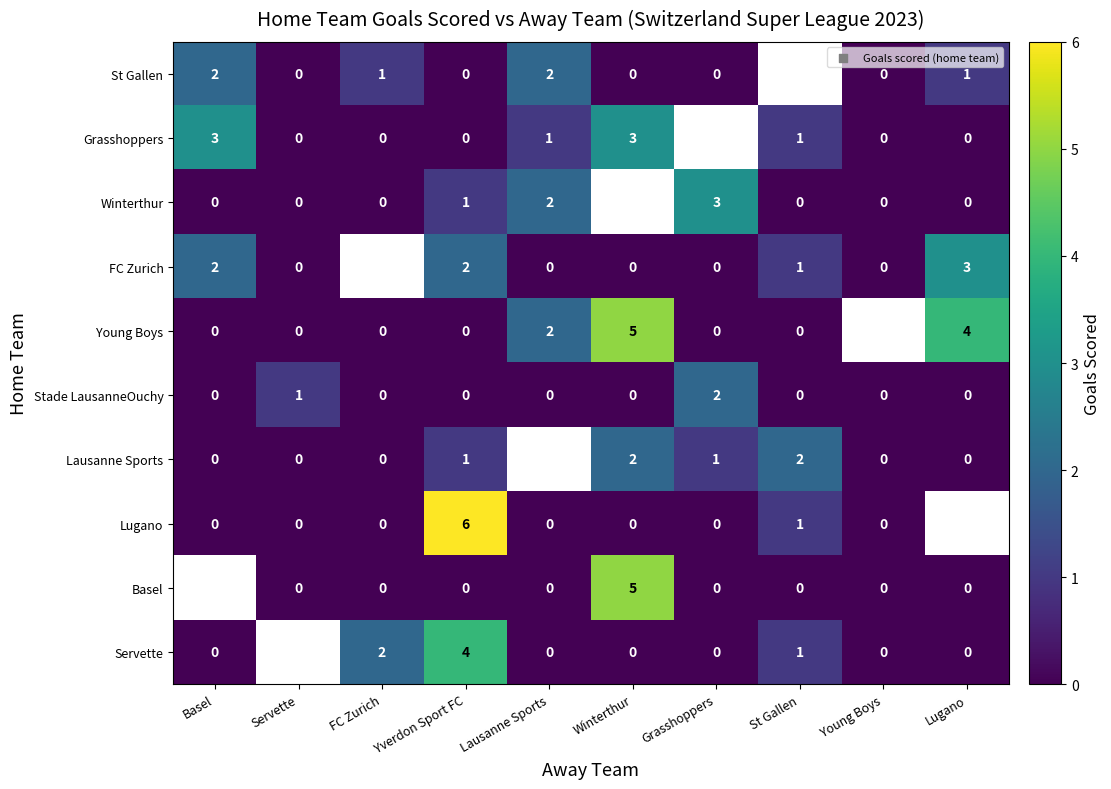

Is the value of St Gallen at FC Zurich greater than the value of FC Zurich at Servette?

Yes